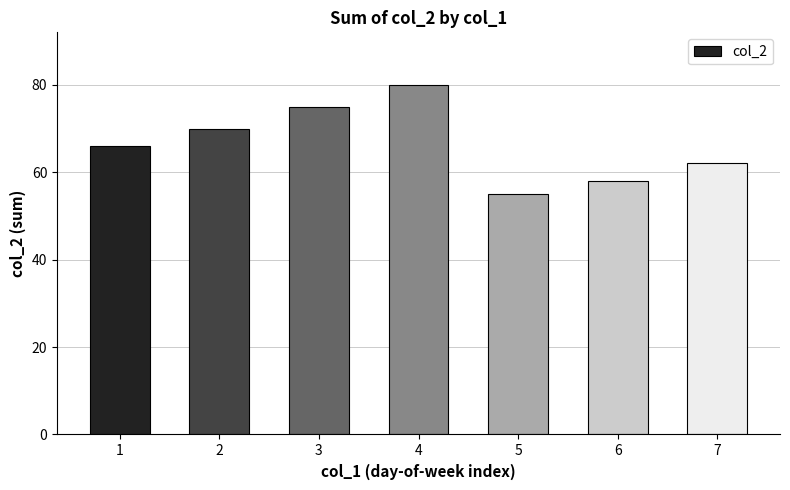

What is the change in value from 3 to 6?

-17